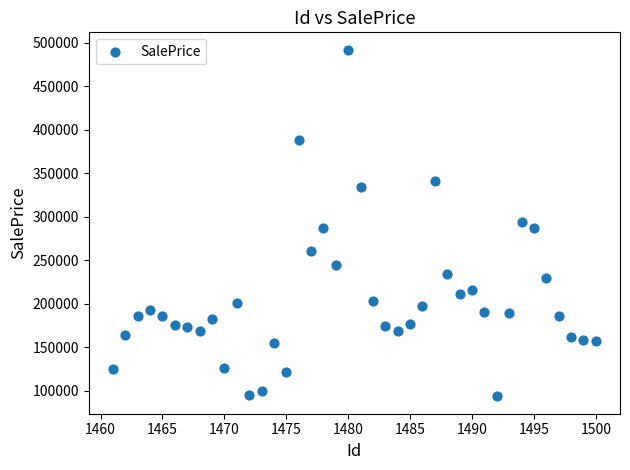

What is the range of X values (max minus min)?

39.0